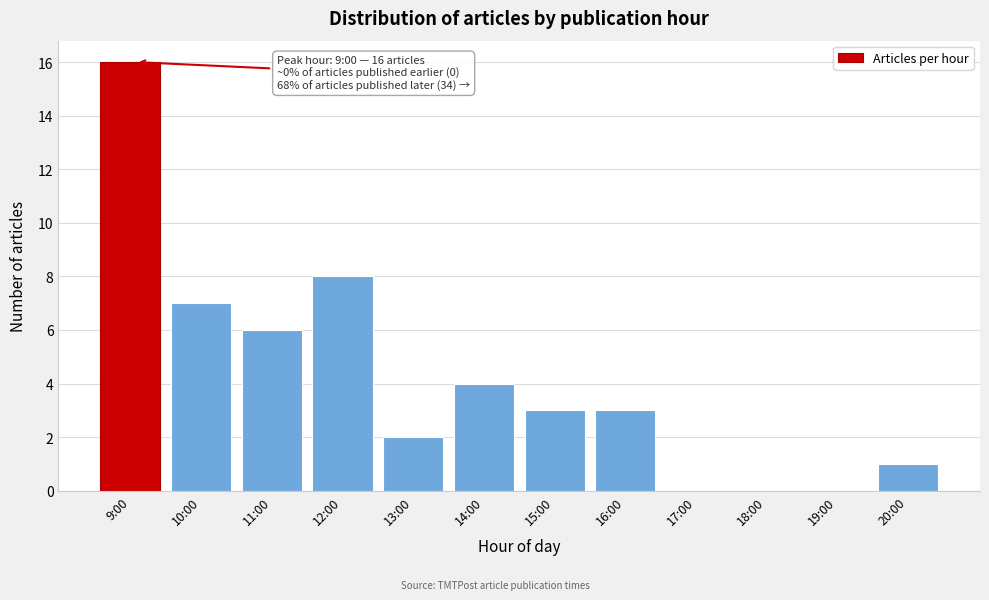

Reading left to right, list all the values displayed in this chart.

9:00=16	10:00=7	11:00=6	12:00=8	13:00=2	14:00=4	15:00=3	16:00=3	17:00=0	18:00=0	19:00=0	20:00=1